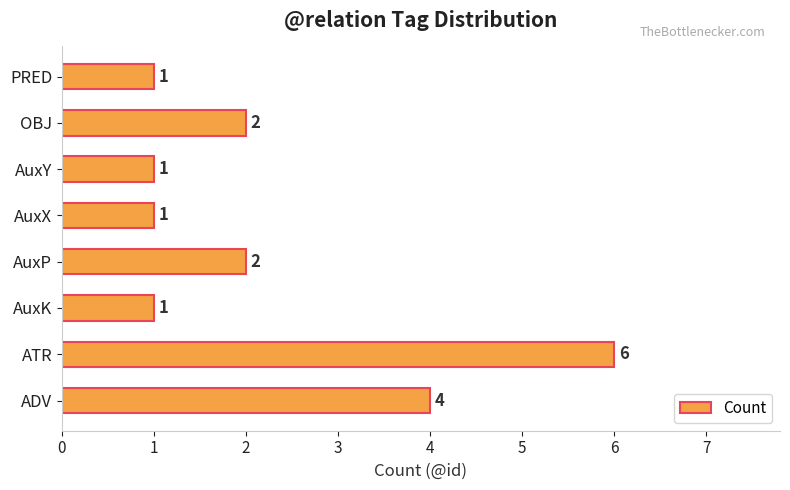

The value at AuxY is 1. True or false?

True